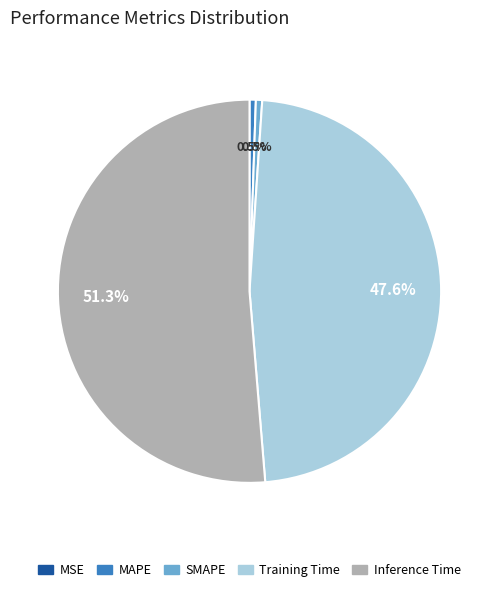

True or false: Inference Time accounts for 51% of the total.

True